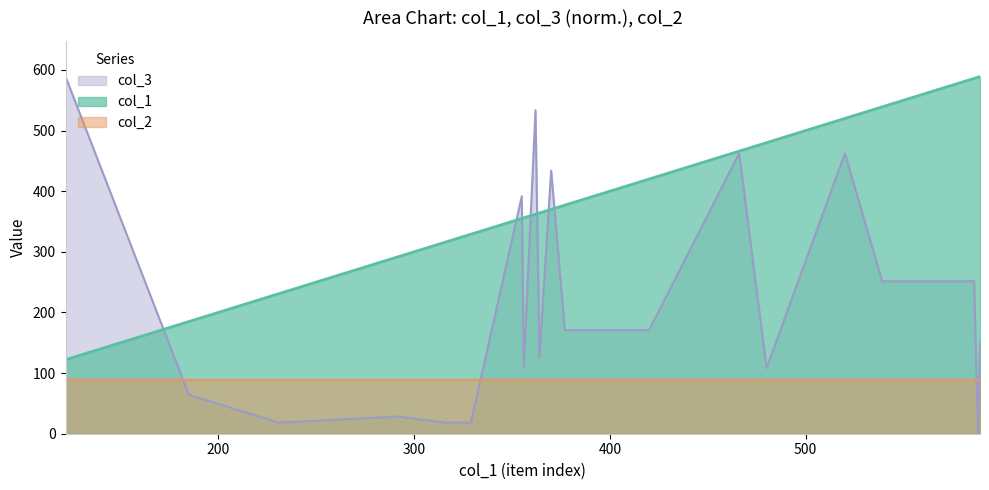

Reading left to right, extract all data points from this chart.

col_1: 122.0	185.0	231.0	292.0	316.0	329.0	355.0	356.0	362.0	364.0	370.0	377.0	420.0	466.0	480.0	520.0	539.0	586.0	588.0	589.0
col_3: 589.0	64.2	18.3	28.3	18.3	18.3	391.6	108.3	533.4	127.0	433.7	170.8	170.8	462.4	108.3	462.4	251.5	251.5	0.0	151.5